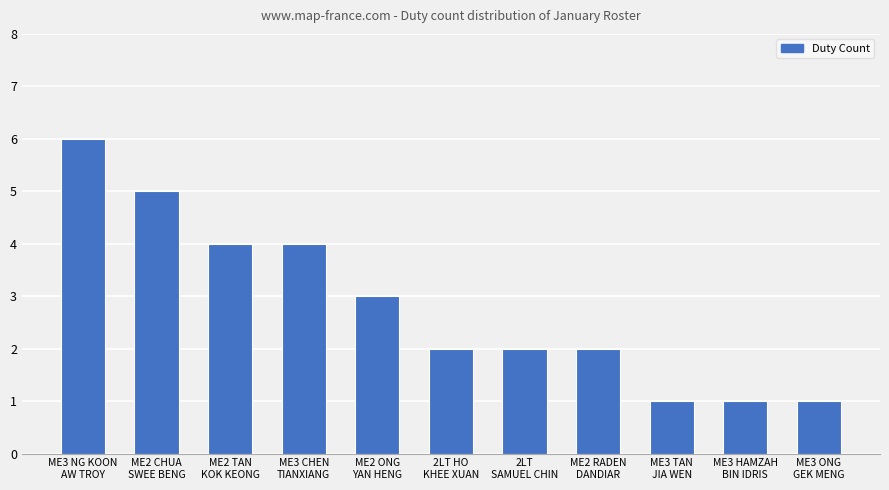

At which label is the value closest to 3?

ME2 ONG
YAN HENG